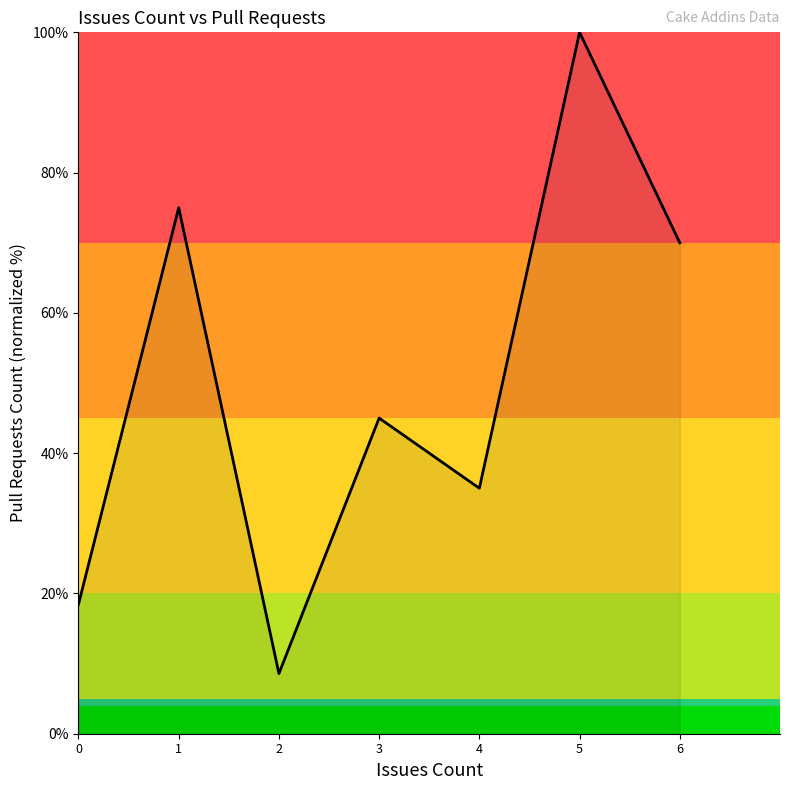

List the labels in order of value, largest first.

5, 1, 6, 3, 4, 0, 2